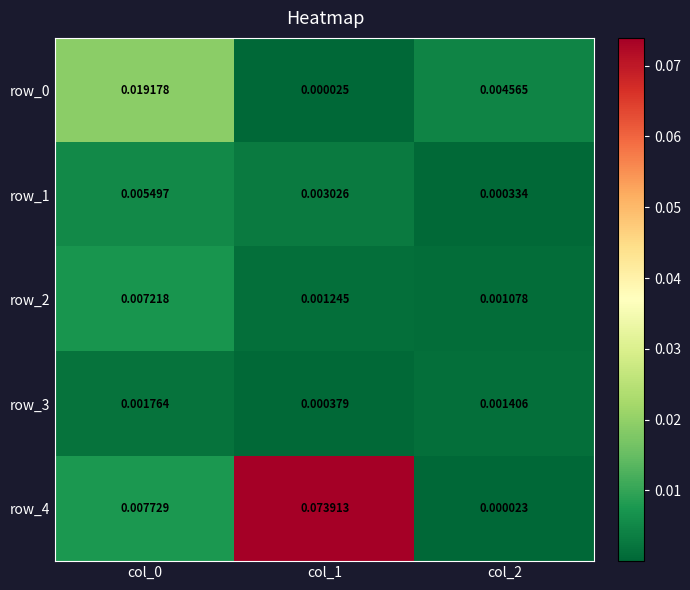

At how many categories does at least one series exceed 0?

3